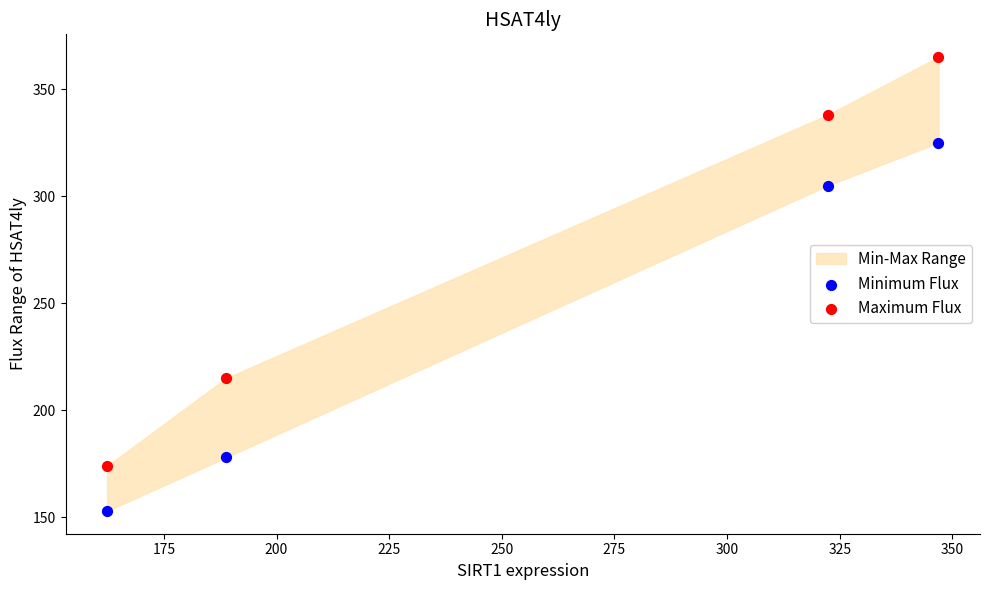

Across all data points, what is the average Y value?

257